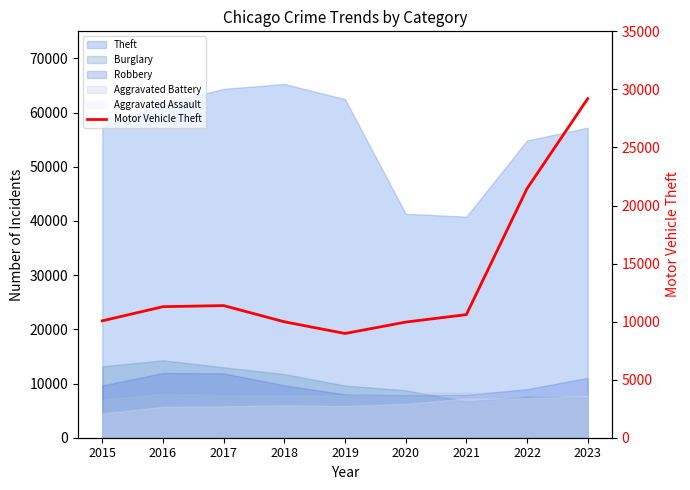

List the labels in order of value, smallest first.

2019, 2020, 2018, 2015, 2021, 2016, 2017, 2022, 2023